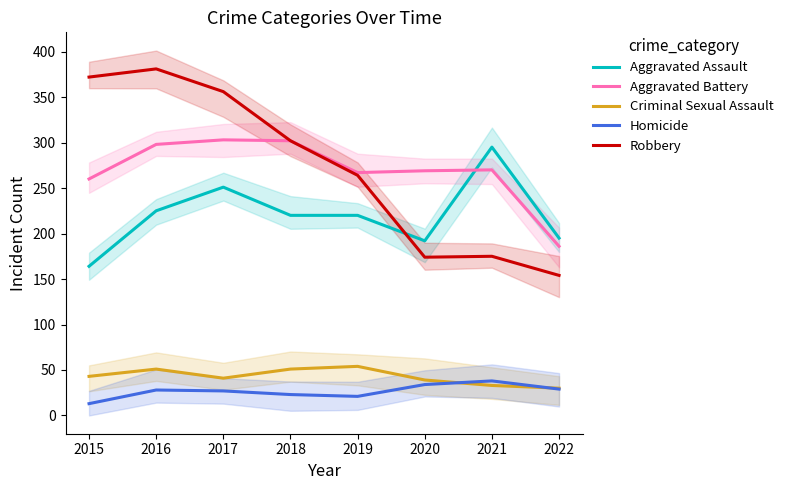

True or false: Aggravated Battery has a value of 186 at 2022.

True